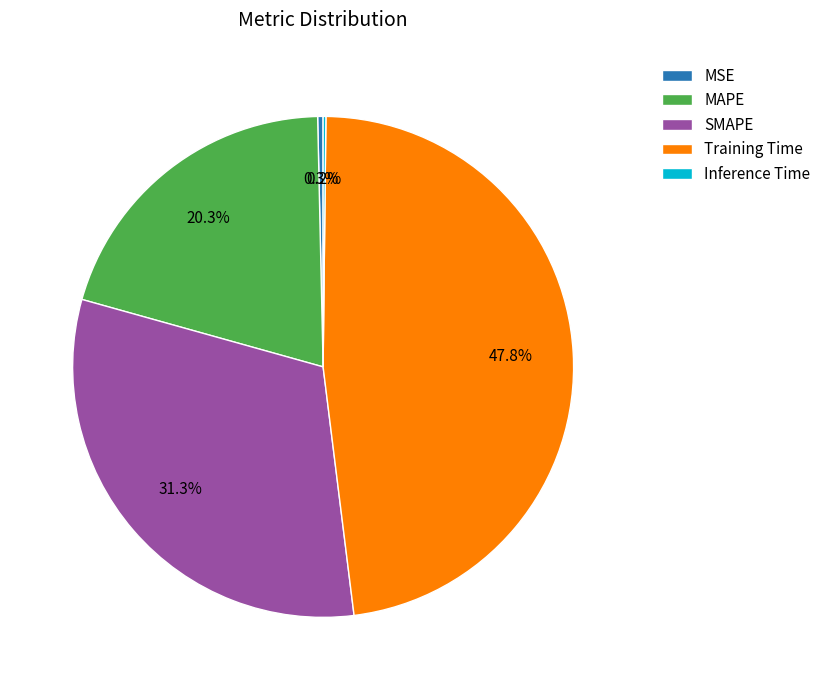

True or false: MSE accounts for 0% of the total.

True